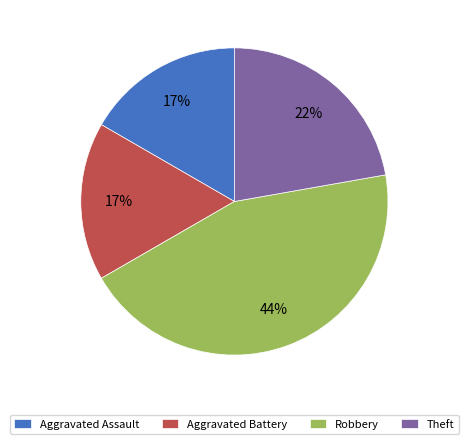

To the nearest percent, what portion does Theft represent?

22%